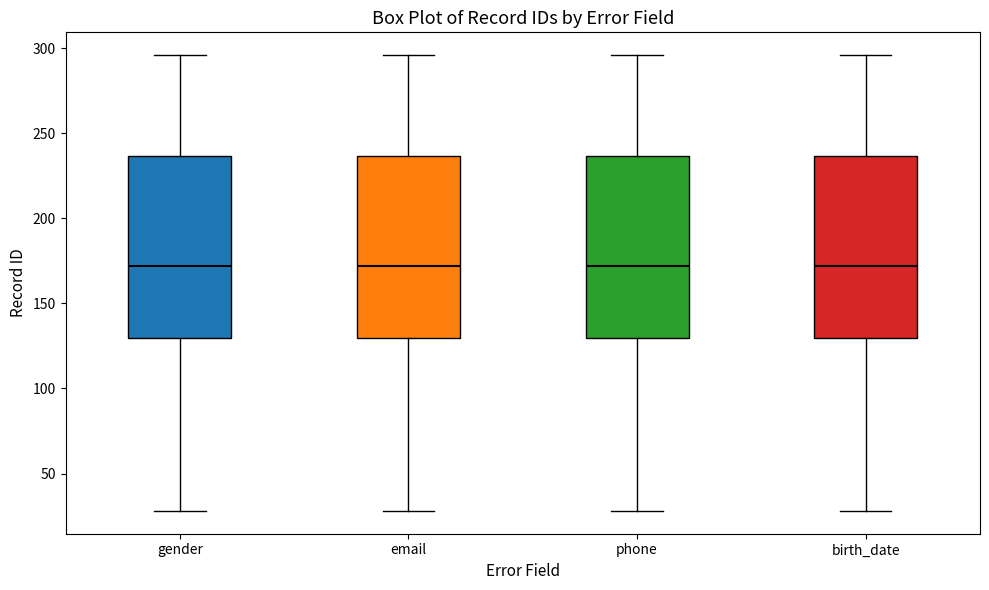

Where does the lower whisker of the box for email end on the y-axis? The values are not printed on the chart, so give them approximately, as read against the axis.

30